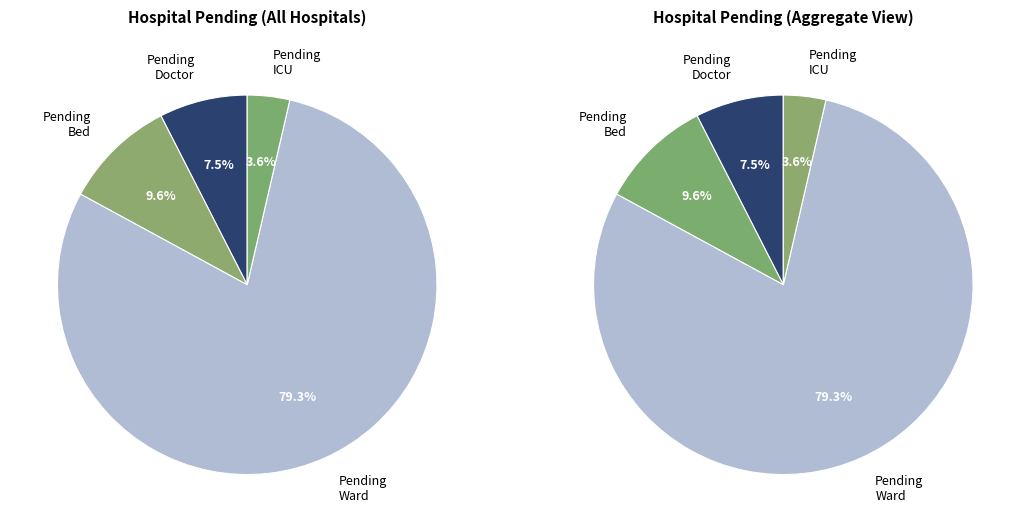

Does 22 account for over 50% of the chart?

No